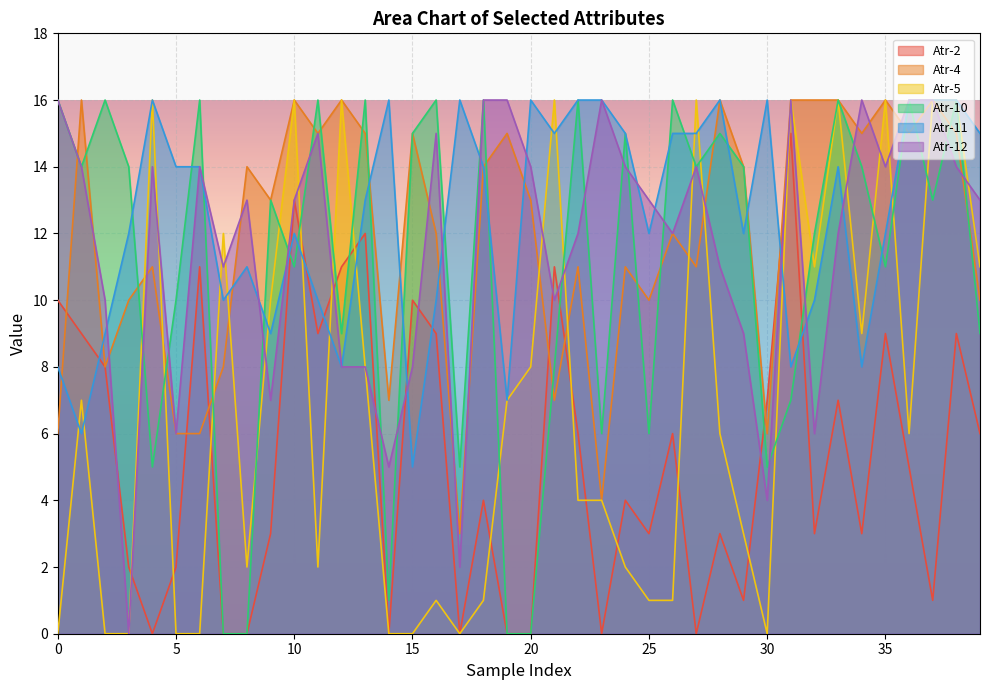

How many intersections are there between Atr-11 and Atr-2?

9